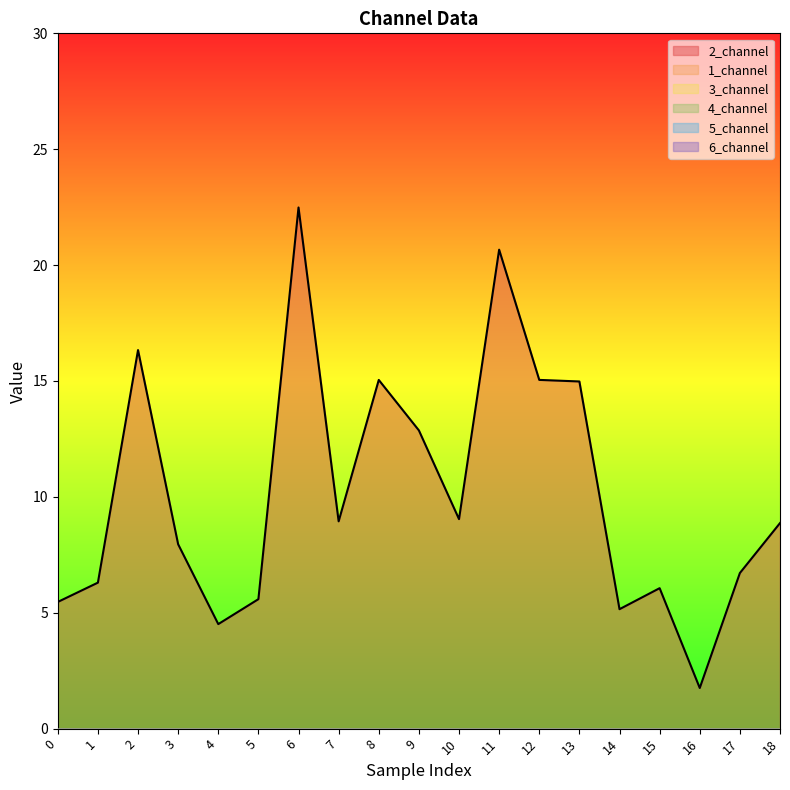

Reading right to left, what are all the values shown in this chart?

2_channel: 18=8.9	17=6.7	16=1.8	15=6.1	14=5.2	13=15.0	12=15.0	11=20.7	10=9.0	9=12.9	8=15.0	7=8.9	6=22.5	5=5.6	4=4.5	3=8.0	2=16.3	1=6.3	0=5.5
1_channel: 18=0.0	17=0.0	16=0.0	15=0.0	14=0.0	13=0.0	12=0.0	11=0.0	10=0.0	9=0.0	8=0.0	7=0.0	6=0.0	5=0.0	4=0.0	3=0.0	2=0.0	1=0.0	0=0.0
3_channel: 18=0.0	17=0.0	16=0.0	15=0.0	14=0.0	13=0.0	12=0.0	11=0.0	10=0.0	9=0.0	8=0.0	7=0.0	6=0.0	5=0.0	4=0.0	3=0.0	2=0.0	1=0.0	0=0.0
4_channel: 18=0.0	17=0.0	16=0.0	15=0.0	14=0.0	13=0.0	12=0.0	11=0.0	10=0.0	9=0.0	8=0.0	7=0.0	6=0.0	5=0.0	4=0.0	3=0.0	2=0.0	1=0.0	0=0.0
5_channel: 18=0.0	17=0.0	16=0.0	15=0.0	14=0.0	13=0.0	12=0.0	11=0.0	10=0.0	9=0.0	8=0.0	7=0.0	6=0.0	5=0.0	4=0.0	3=0.0	2=0.0	1=0.0	0=0.0
6_channel: 18=0.0	17=0.0	16=0.0	15=0.0	14=0.0	13=0.0	12=0.0	11=0.0	10=0.0	9=0.0	8=0.0	7=0.0	6=0.0	5=0.0	4=0.0	3=0.0	2=0.0	1=0.0	0=0.0